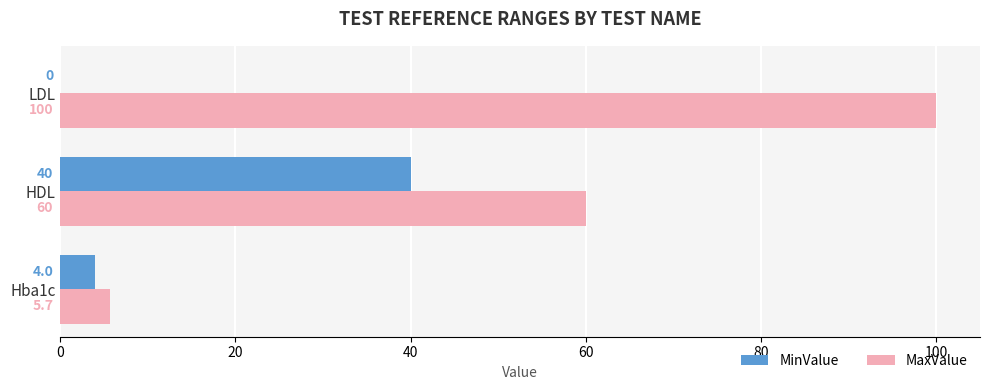

The value of MinValue at LDL is 12.6. True or false?

False